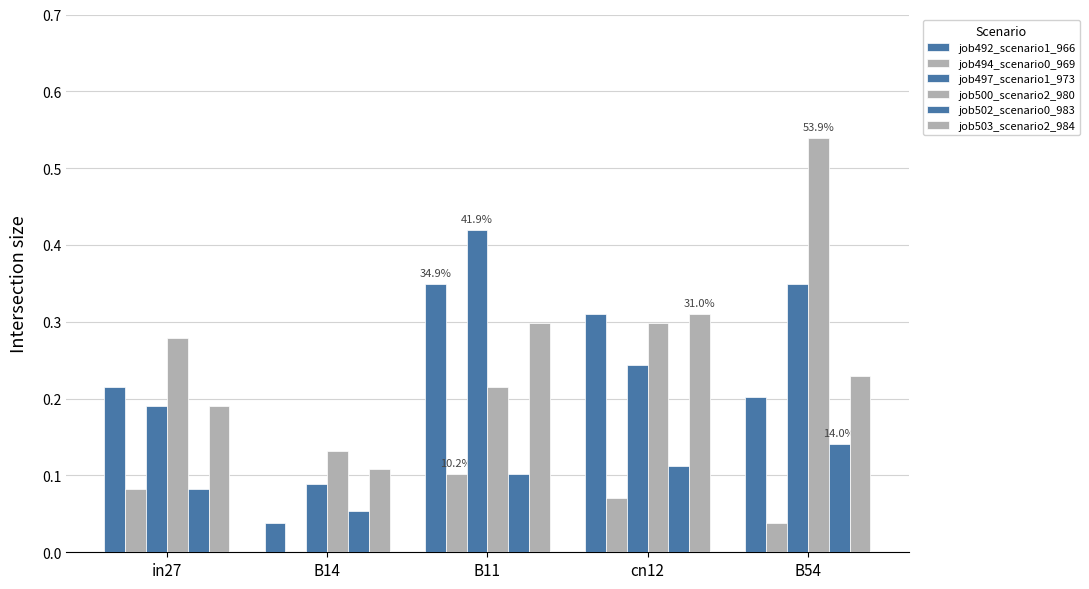

Which series changed the most between B14 and cn12?

job492_scenario1_966